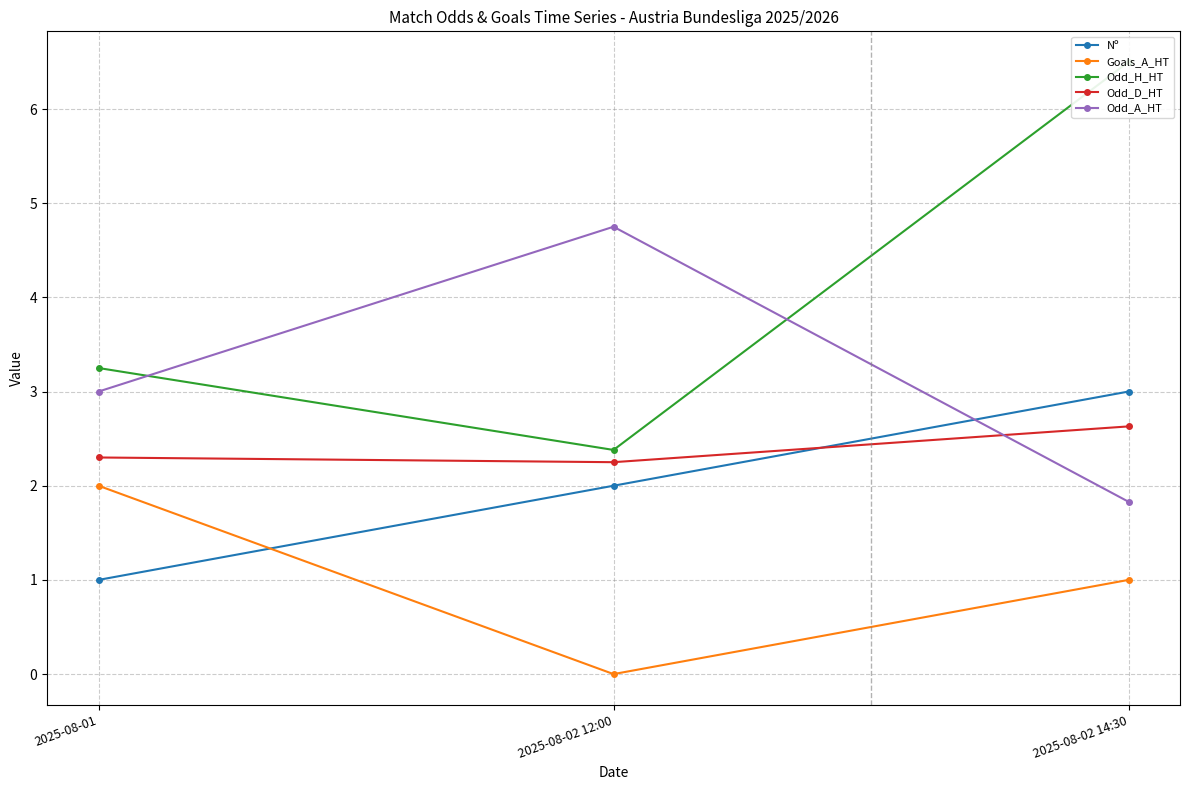

Reading right to left, transcribe all the data shown in this chart.

Nº: 2025-08-02 14:30=3.0	2025-08-02 12:00=2.0	2025-08-01=1.0
Goals_A_HT: 2025-08-02 14:30=1.0	2025-08-02 12:00=0.0	2025-08-01=2.0
Odd_H_HT: 2025-08-02 14:30=6.5	2025-08-02 12:00=2.4	2025-08-01=3.2
Odd_D_HT: 2025-08-02 14:30=2.6	2025-08-02 12:00=2.2	2025-08-01=2.3
Odd_A_HT: 2025-08-02 14:30=1.8	2025-08-02 12:00=4.8	2025-08-01=3.0